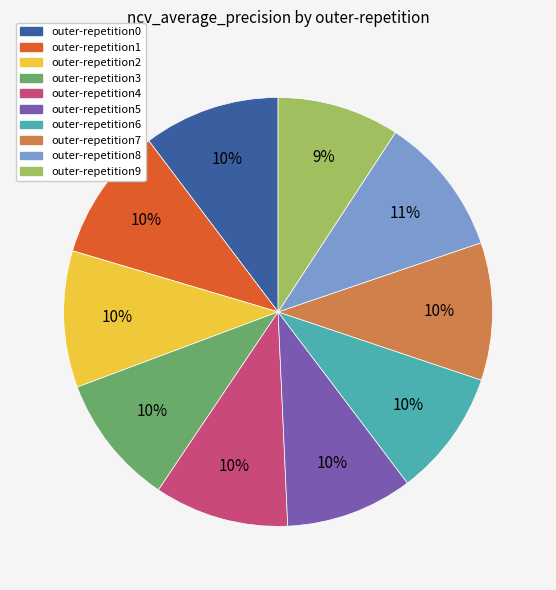

Is outer-repetition2 the majority of the pie?

No